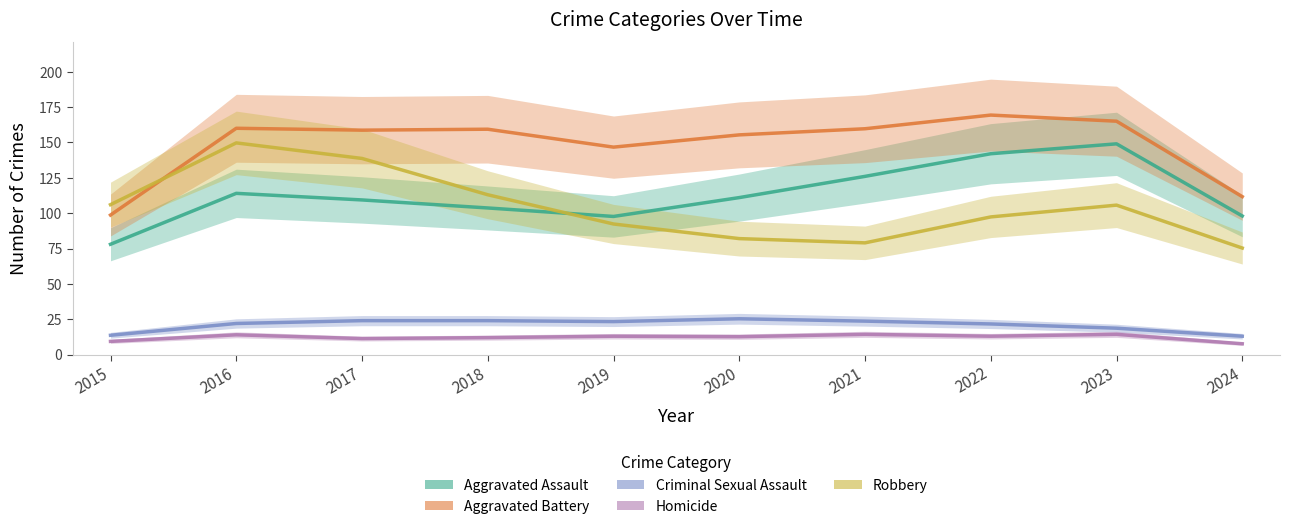

How many data points in Aggravated Battery are above 159?

5